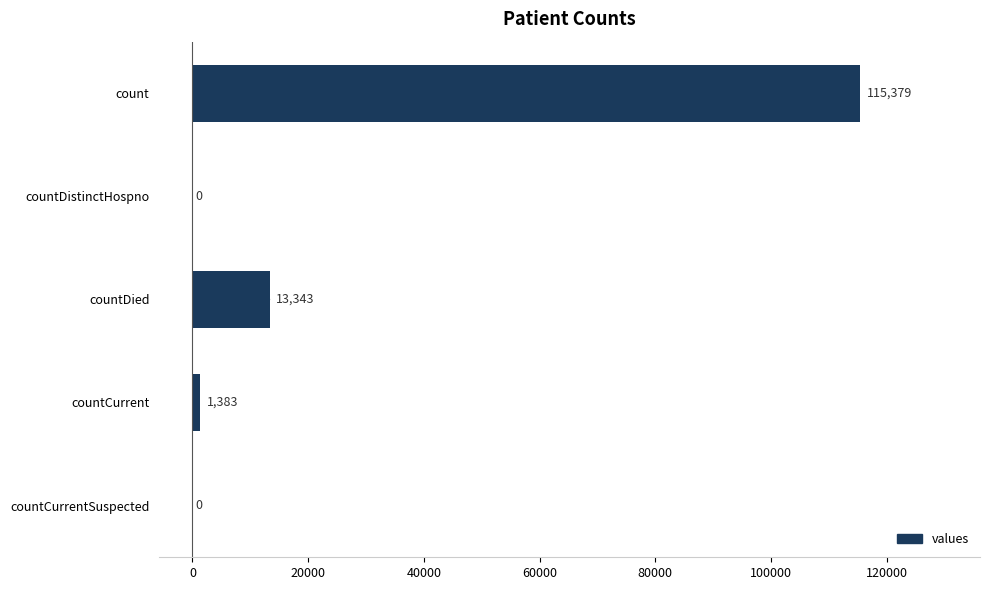

Is it true that the value at countCurrentSuspected is 0?

True